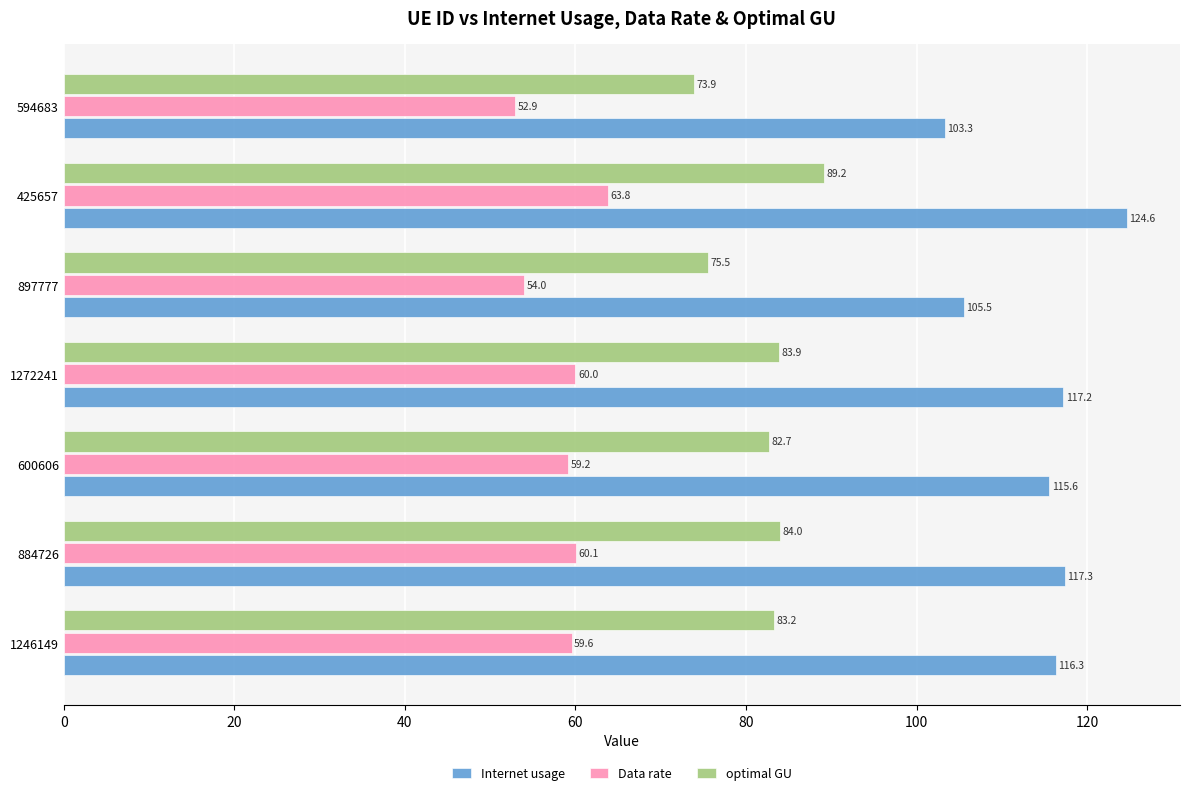

Count the number of categories in the chart.

7